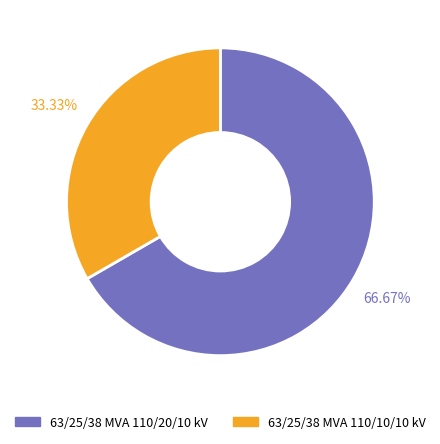

Count the number of slices in the pie.

2